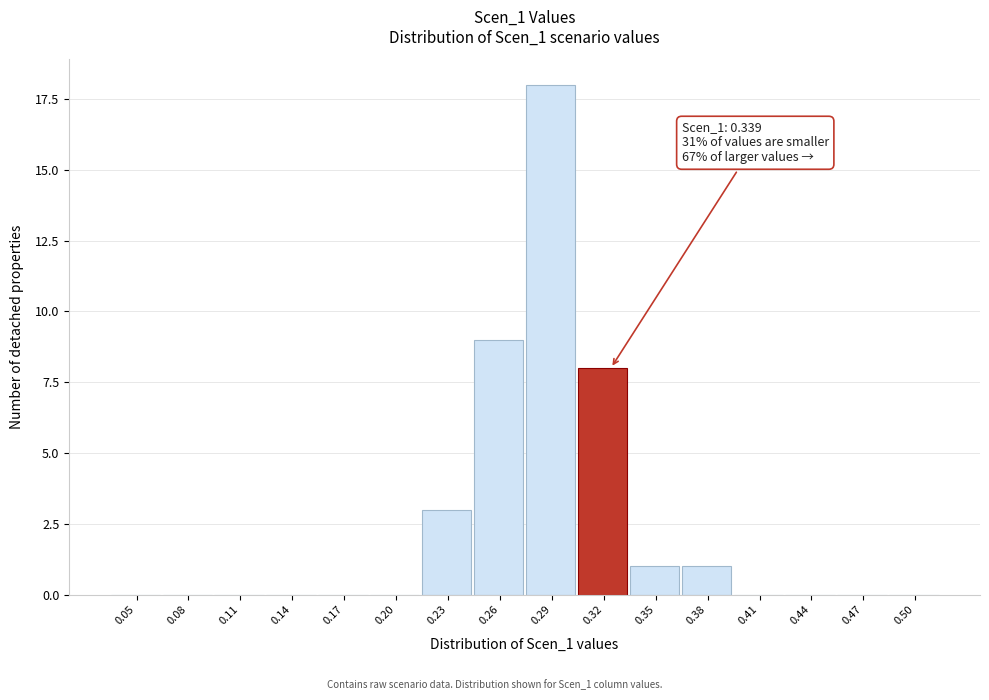

Reading right to left, transcribe all the data shown in this chart.

0.50=0	0.47=0	0.44=0	0.41=0	0.38=1	0.35=1	0.32=8	0.29=18	0.26=9	0.23=3	0.20=0	0.17=0	0.14=0	0.11=0	0.08=0	0.05=0